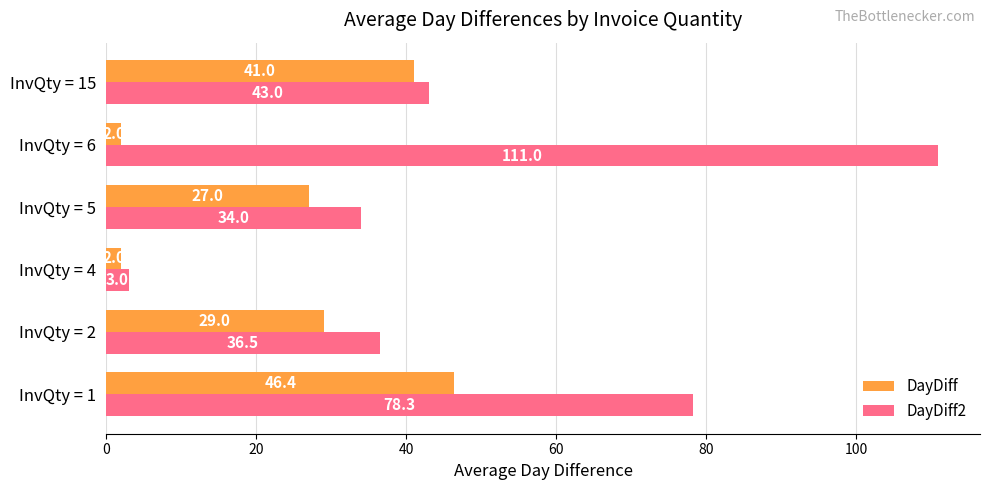

List the labels in order of DayDiff2 value, smallest first.

InvQty = 4, InvQty = 5, InvQty = 2, InvQty = 15, InvQty = 1, InvQty = 6